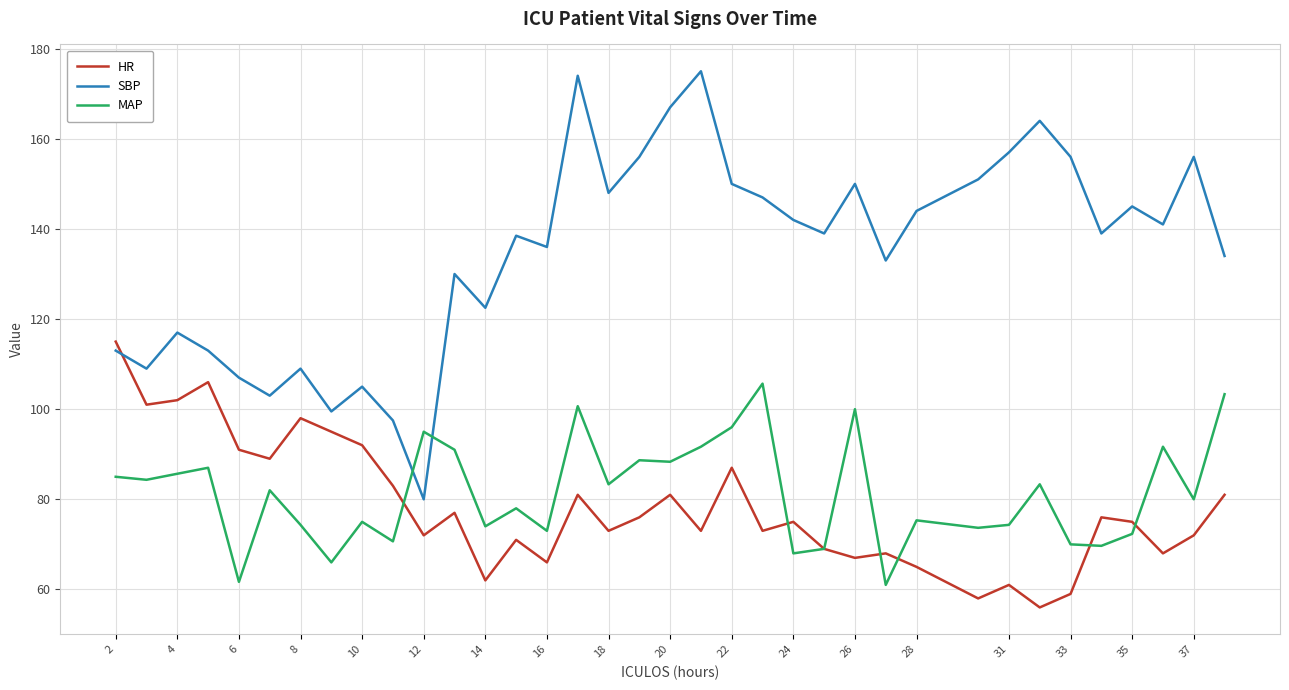

Which series has the largest total across all categories?

SBP